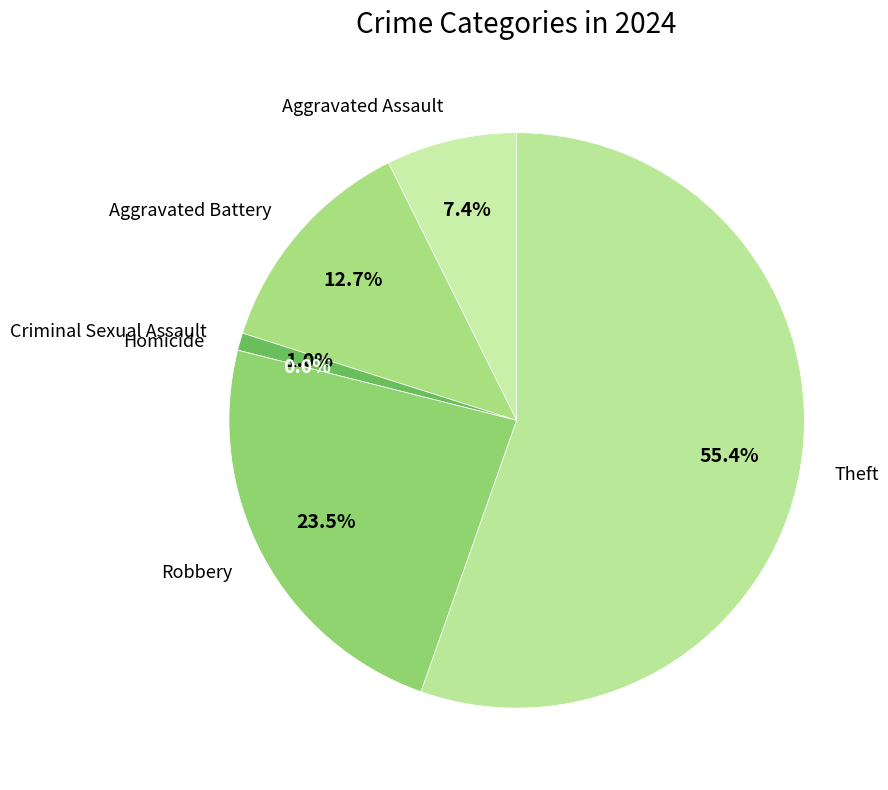

Rank the categories by value from lowest to highest.

Homicide, Criminal Sexual Assault, Aggravated Assault, Aggravated Battery, Robbery, Theft